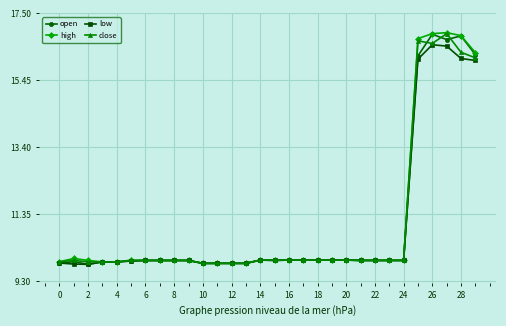

At how many categories does at least one series exceed 14?

5